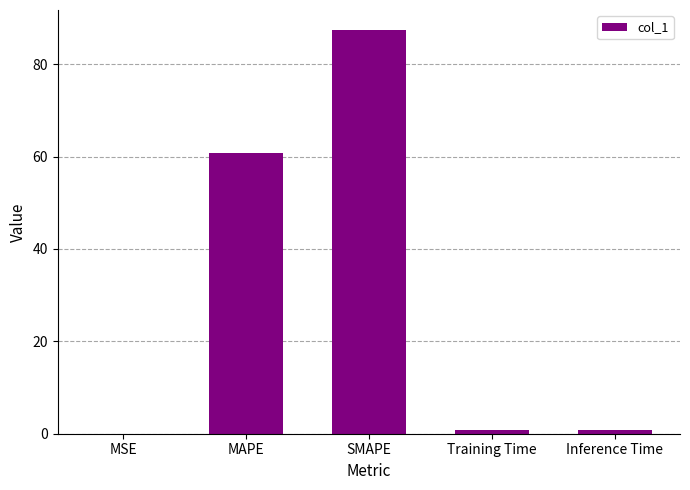

Count the number of data series in this chart.

1